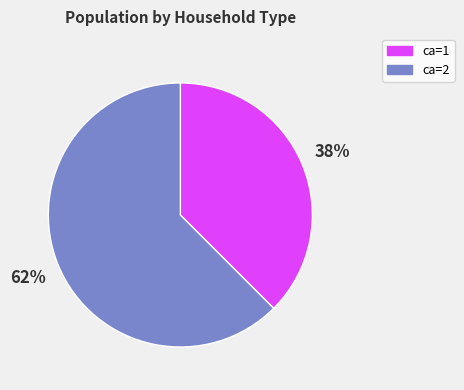

To the nearest percent, what is the average slice percentage?

50%